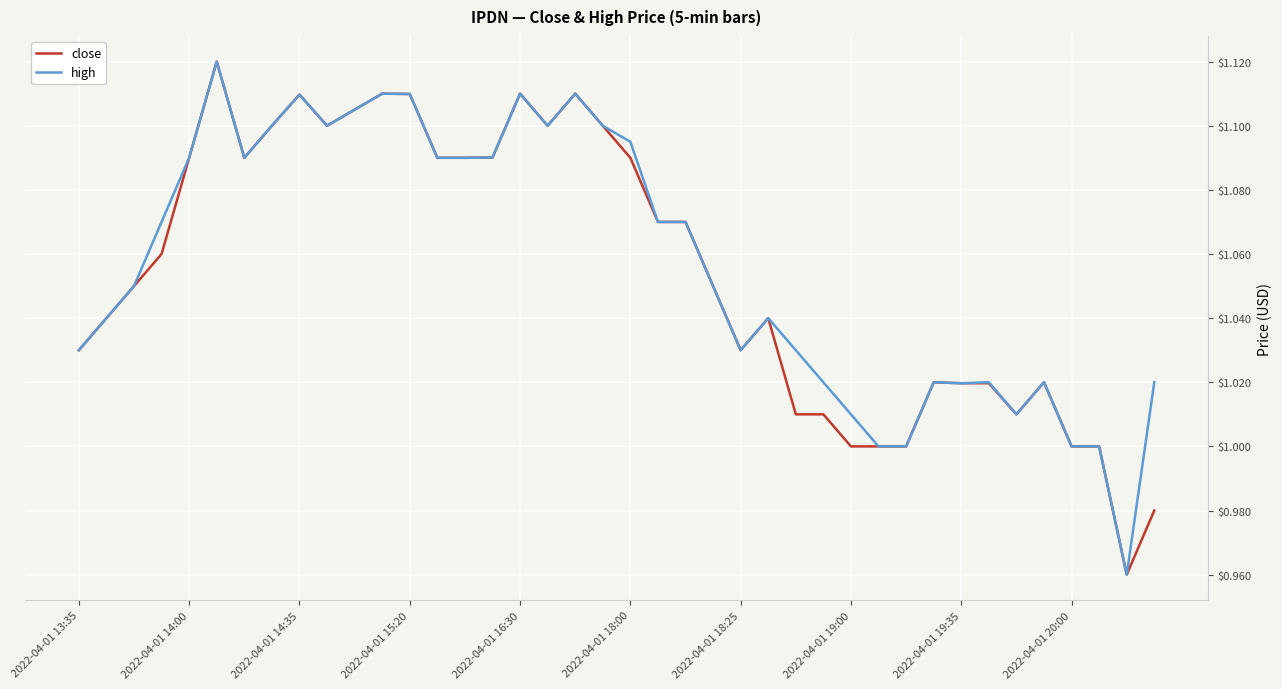

List the series in order of their peak value, highest first.

close, high